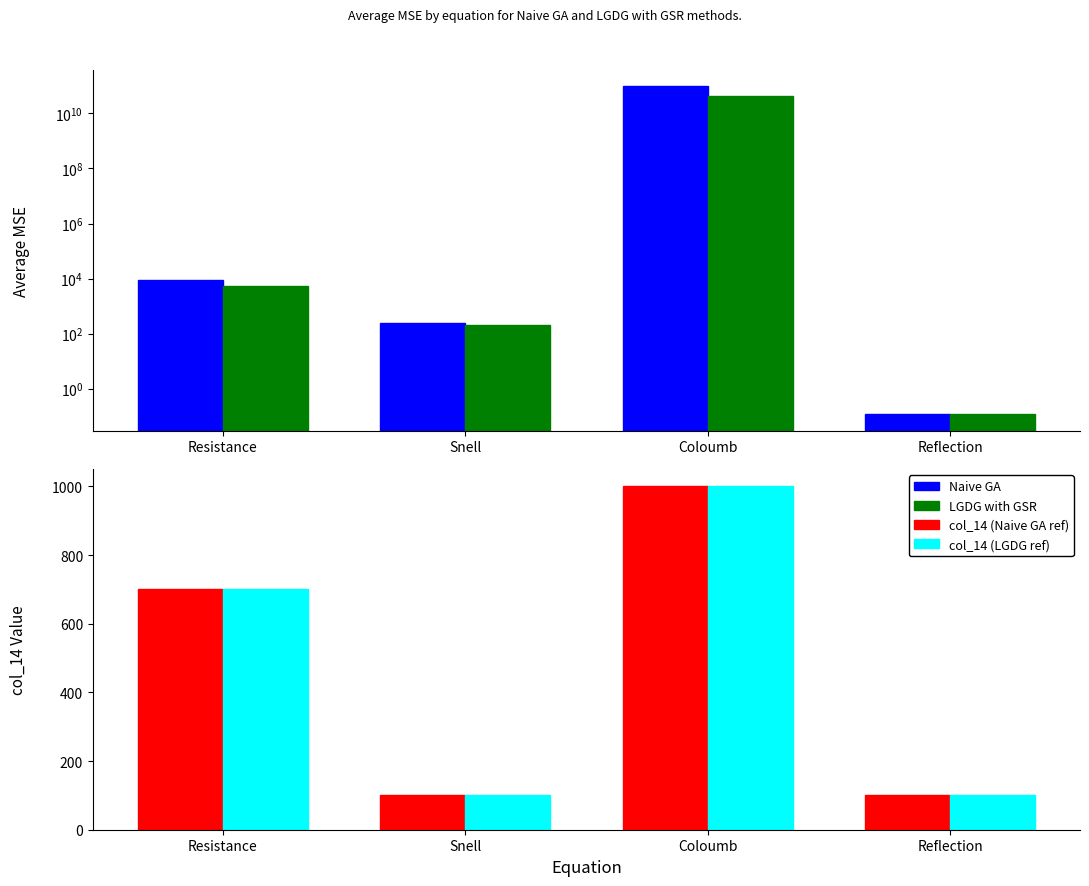

At which category is the sum across all series the highest?

Coloumb